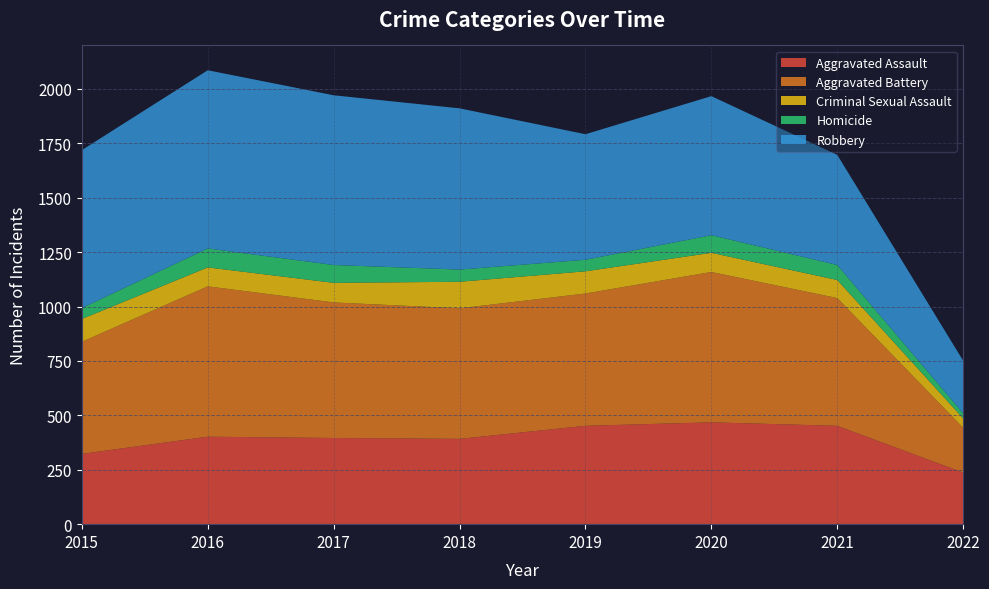

Reading left to right, what are all the values shown in this chart?

Aggravated Assault: 323	402	396	392	452	468	452	237
Aggravated Battery: 515	691	623	600	608	691	587	206
Criminal Sexual Assault: 105	87	90	122	102	88	83	43
Homicide: 50	87	82	56	53	81	69	23
Robbery: 726	819	780	741	577	639	506	242